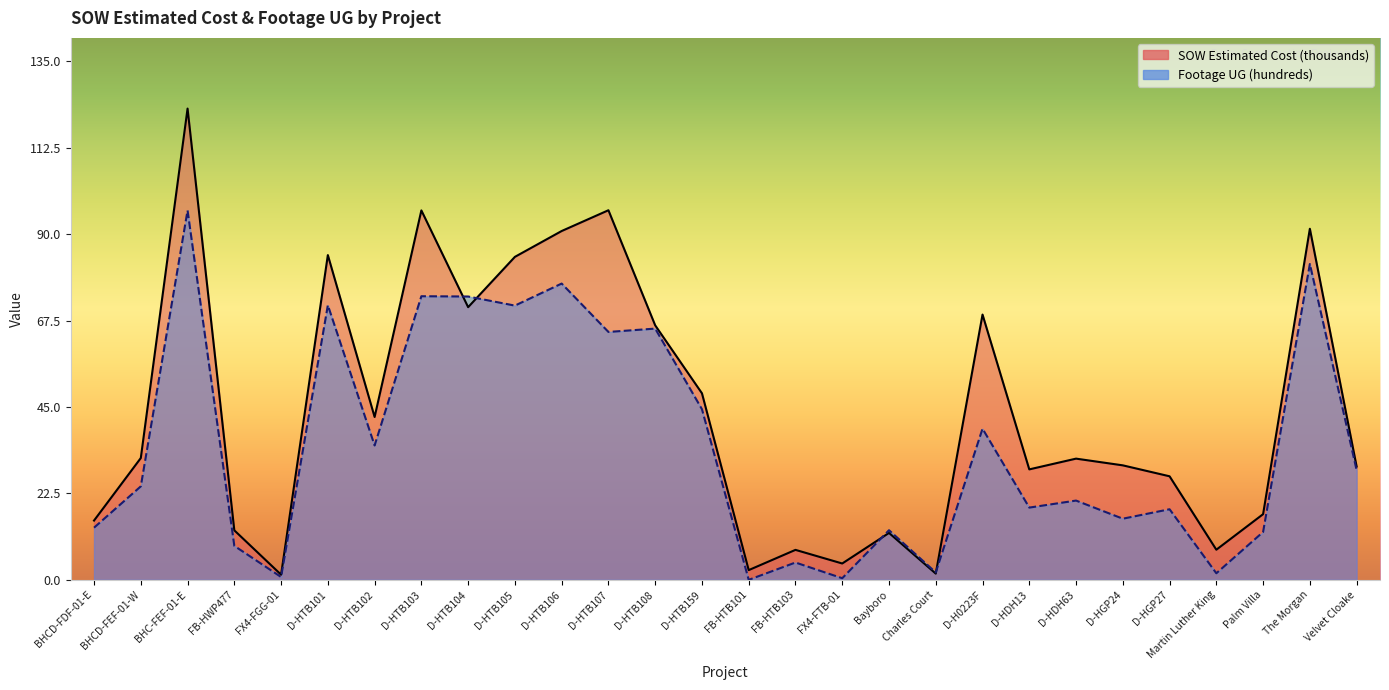

At which category is the sum across all series the highest?

BHC-FEF-01-E